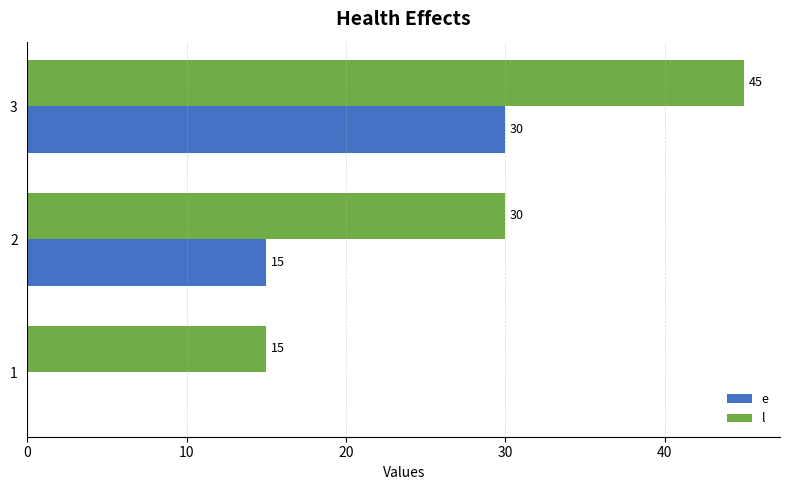

The value of l at 3 is 15. True or false?

False